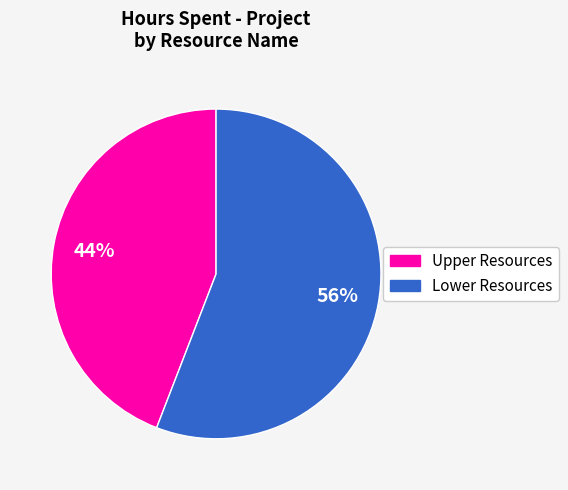

Is there a majority slice in this chart?

Yes